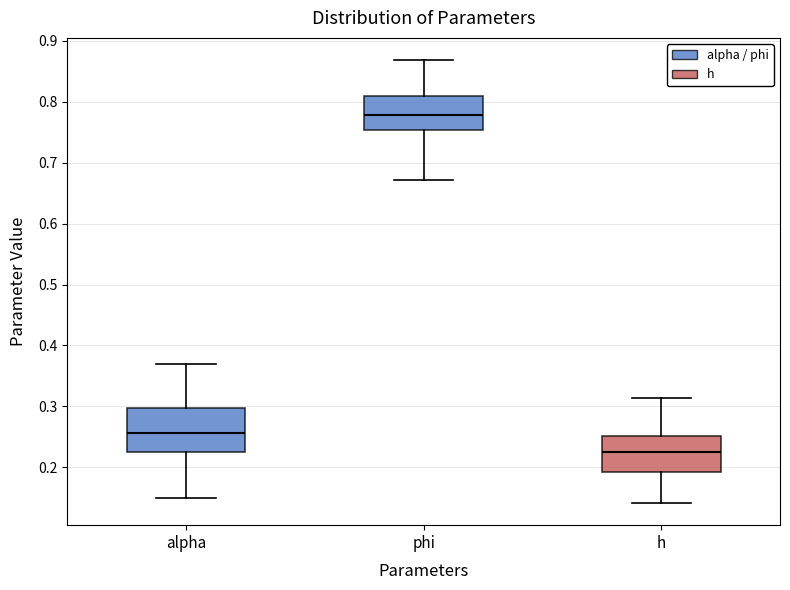

Reading left to right, read every box against the y-axis: the position of its median line, the range the box covers, and the ends of its whiskers. The values are not printed on the chart, so give them approximately, as read against the axis.

alpha: median 0.26, box 0.23 to 0.30, whiskers 0.15 to 0.37
phi: median 0.78, box 0.75 to 0.81, whiskers 0.67 to 0.87
h: median 0.22, box 0.19 to 0.25, whiskers 0.14 to 0.31